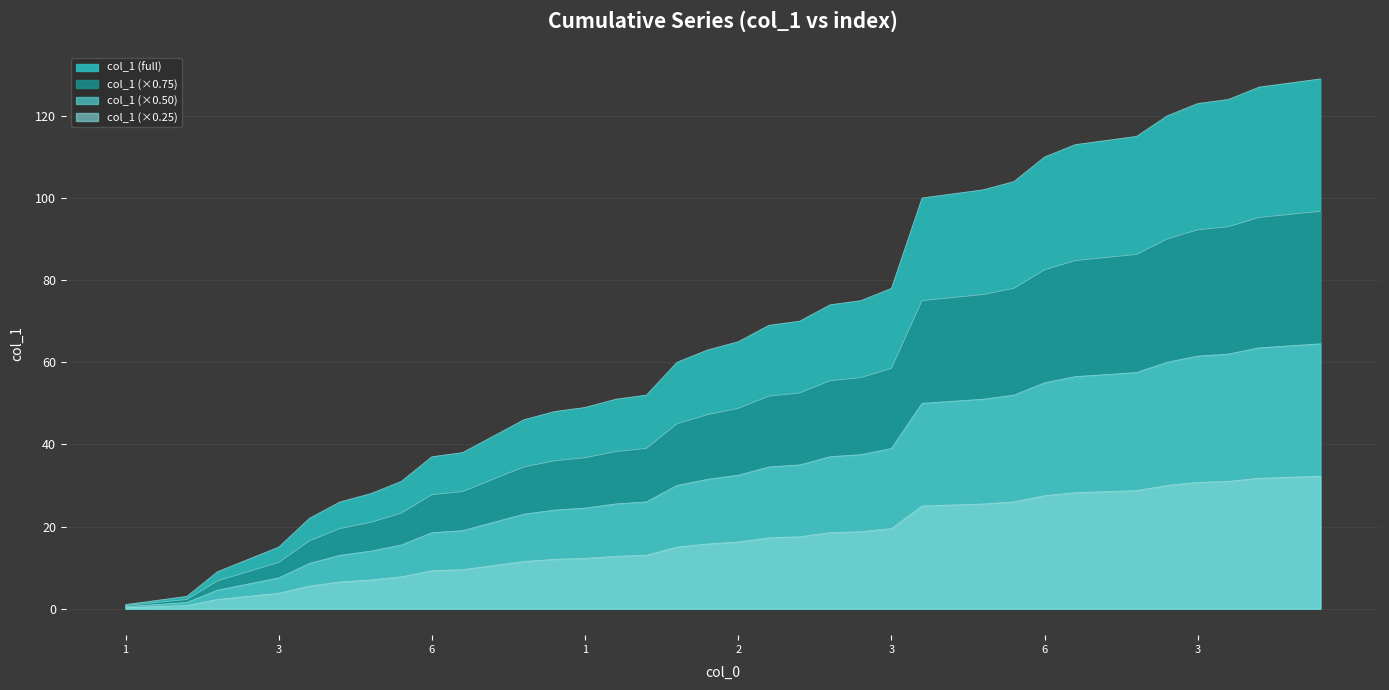

What is the approximate value at 22?

100